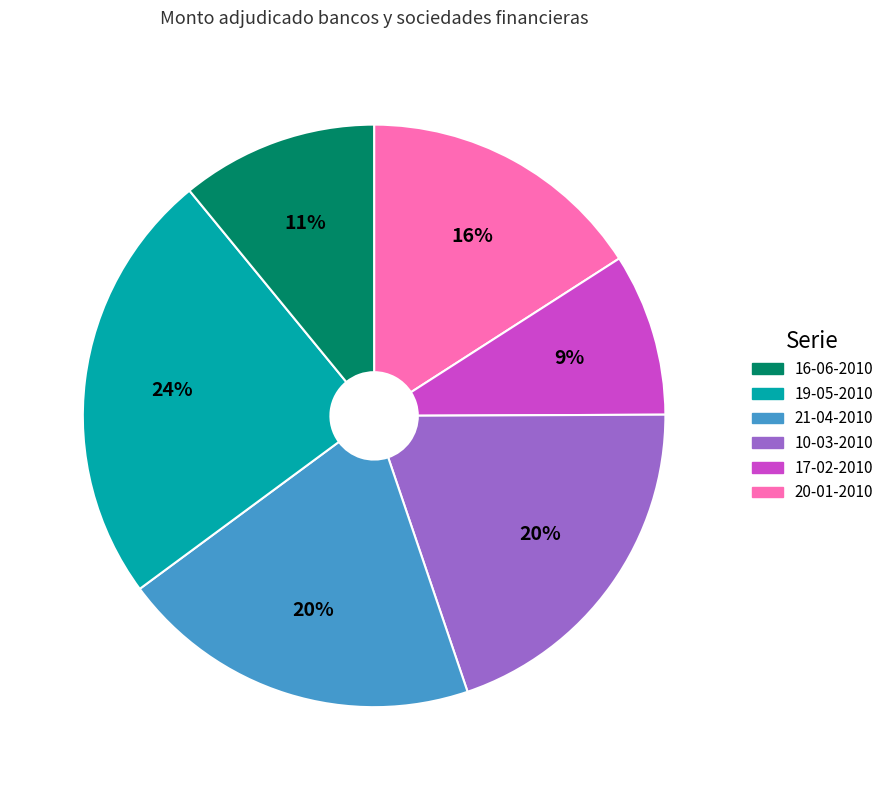

How many segments does this pie chart have?

6